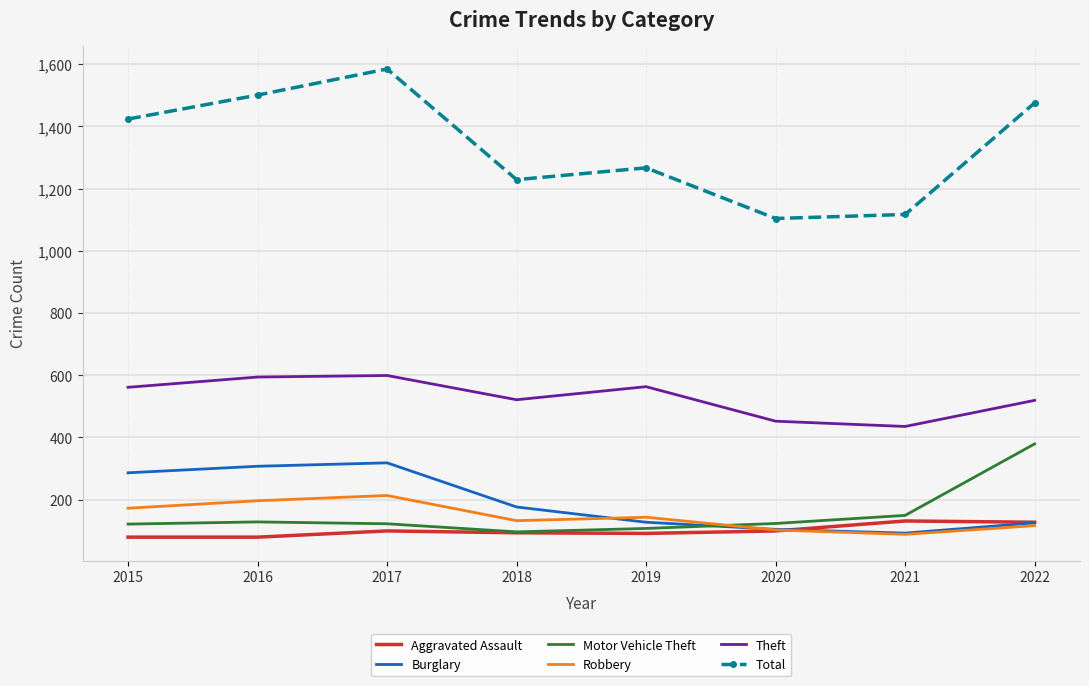

Which series has the largest total across all categories?

Total